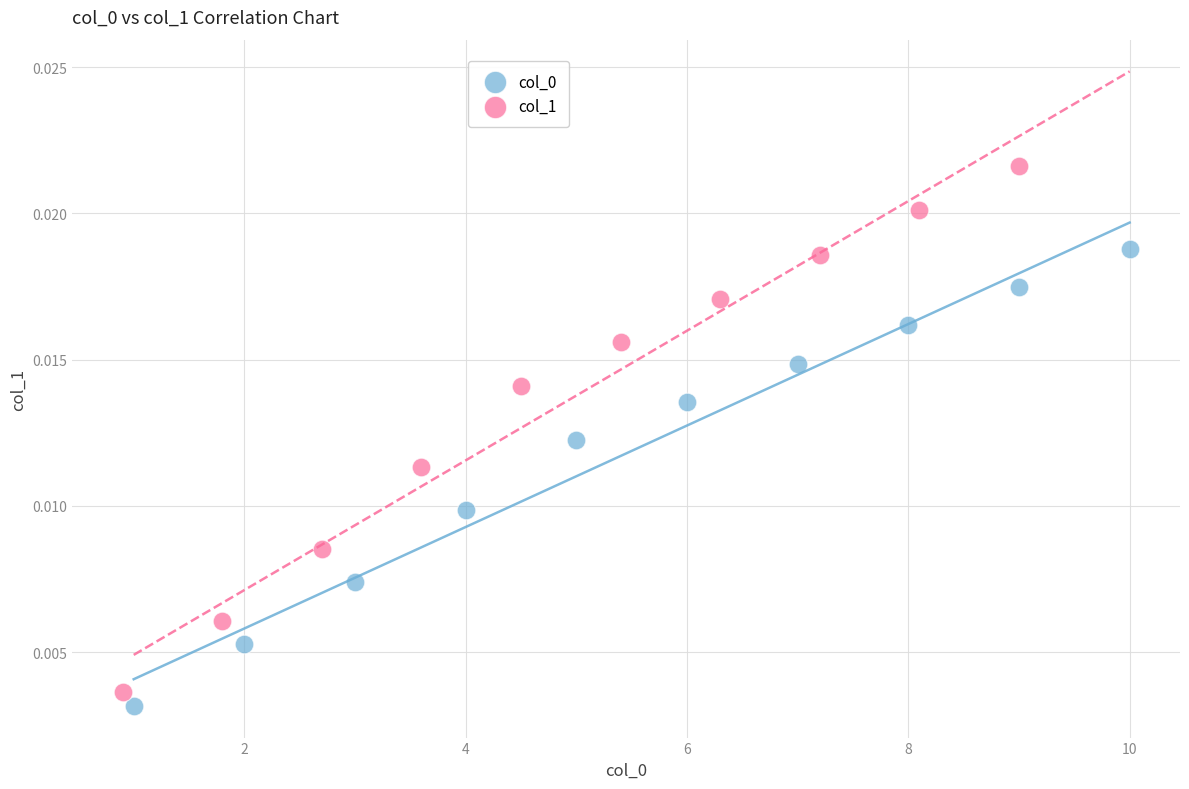

Which series contains the highest Y value?

col_1